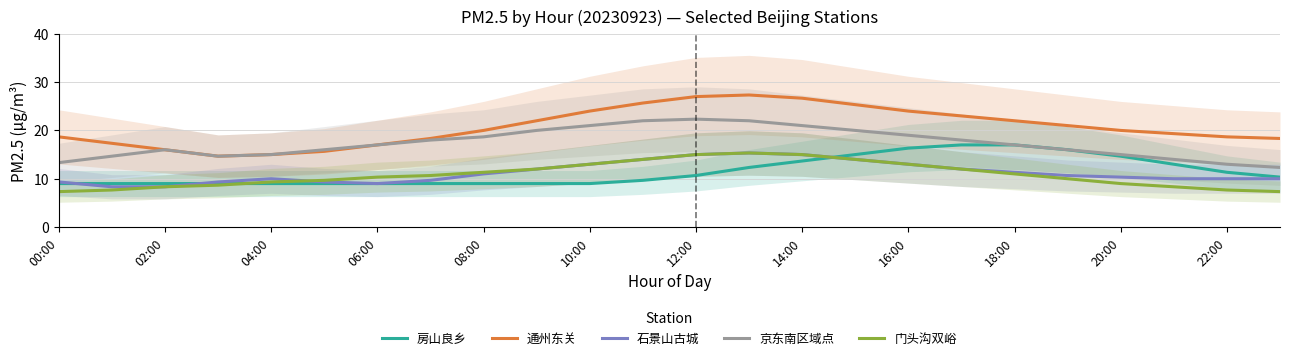

What is the maximum value shown in the chart?

27.3